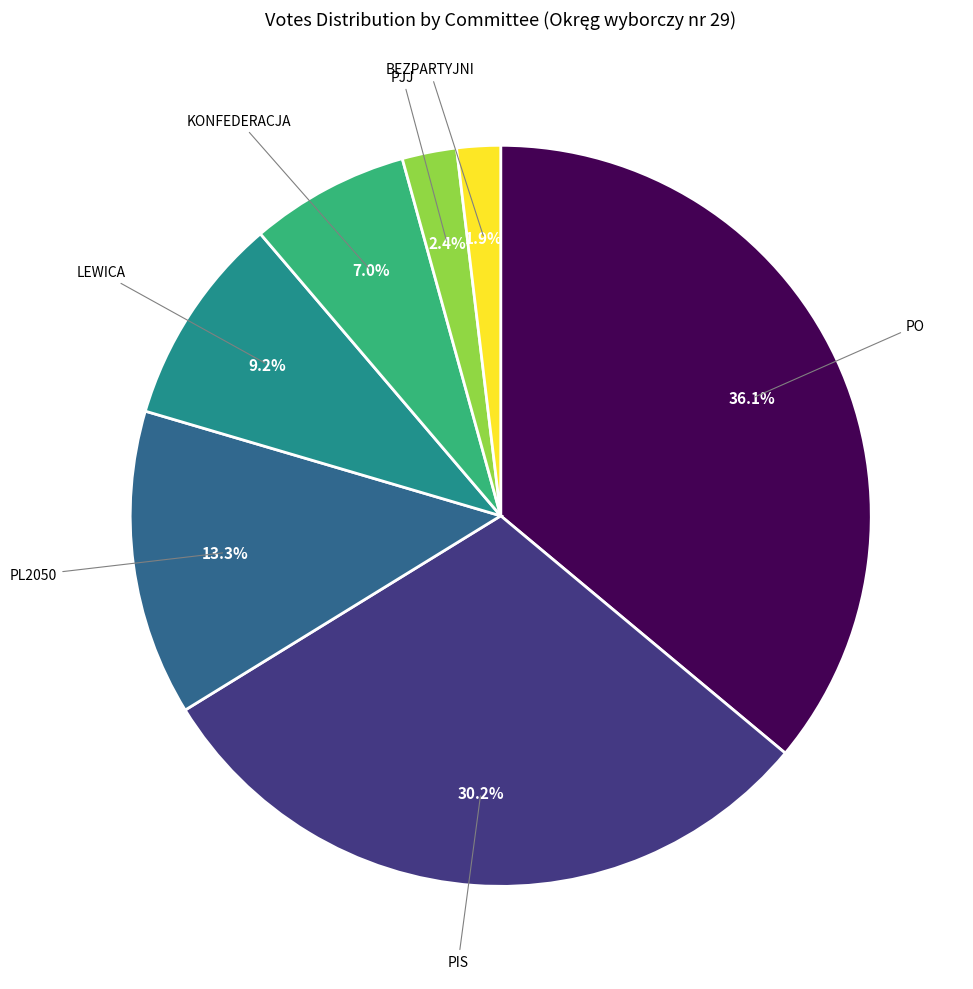

What percentage is NOT represented by PO?

63.9%